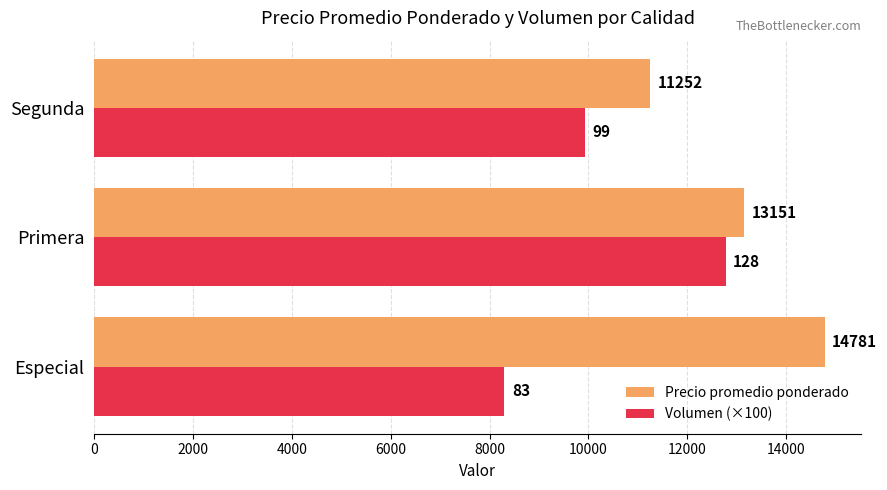

What are all the series names shown in the legend?

Precio promedio ponderado, Volumen (×100)